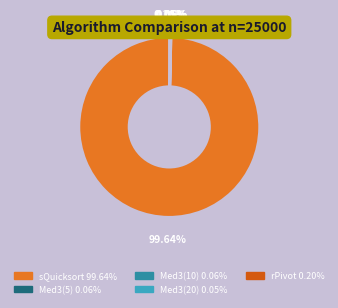

Does sQuicksort account for over 50% of the chart?

Yes